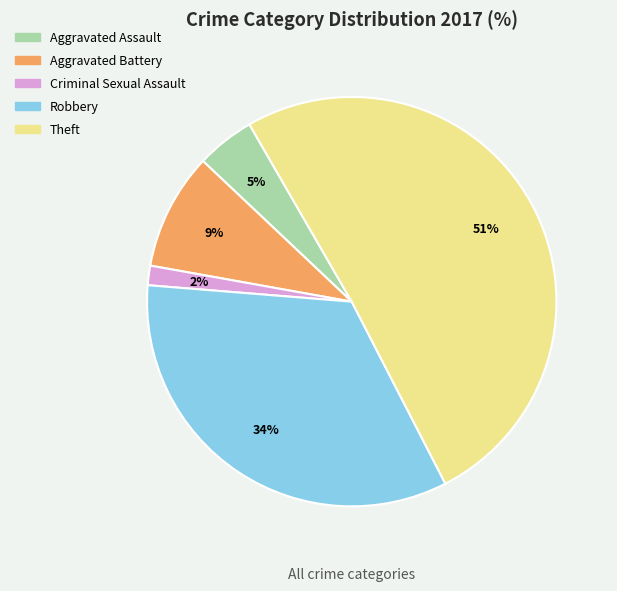

What is the smallest slice in the pie chart?

Criminal Sexual Assault